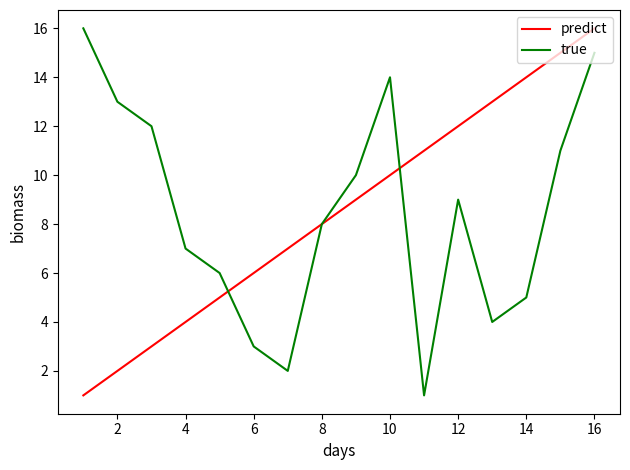

What is the maximum value for true?

16